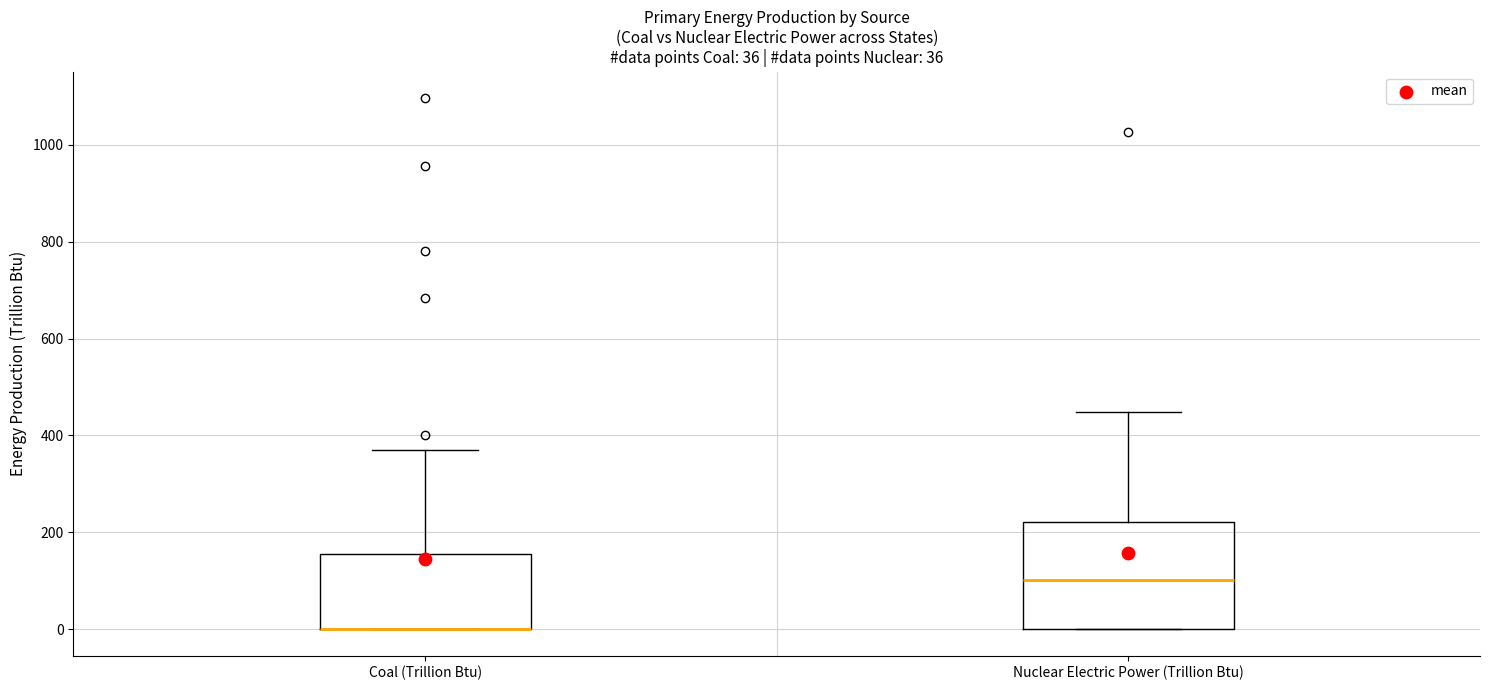

Which box is the tallest, from its lower edge to its upper edge?

Nuclear Electric Power (Trillion Btu)